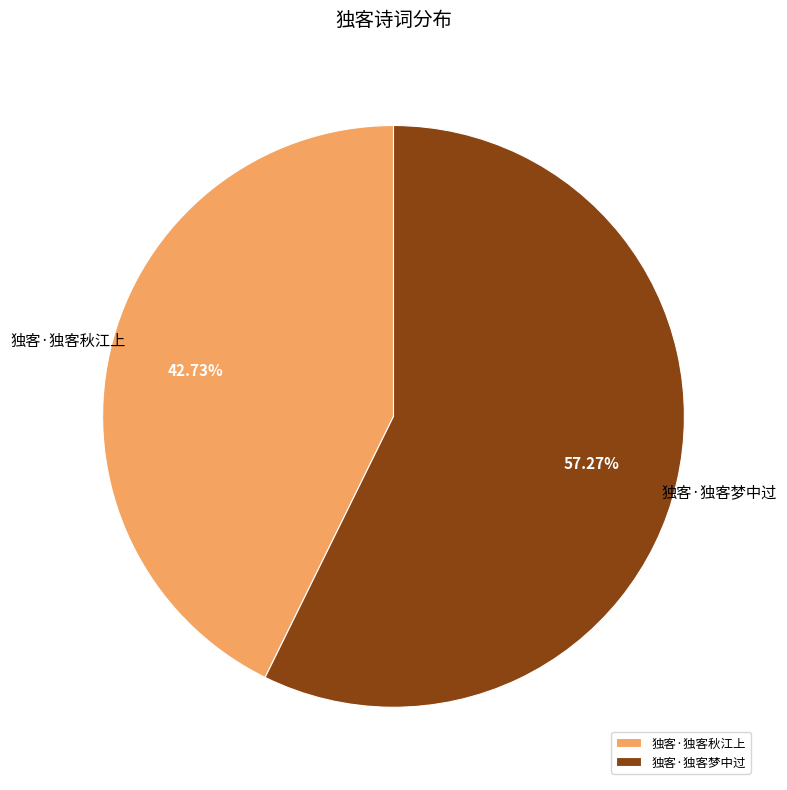

What percentage is the 独客·独客秋江上 slice, to the nearest percent?

43%